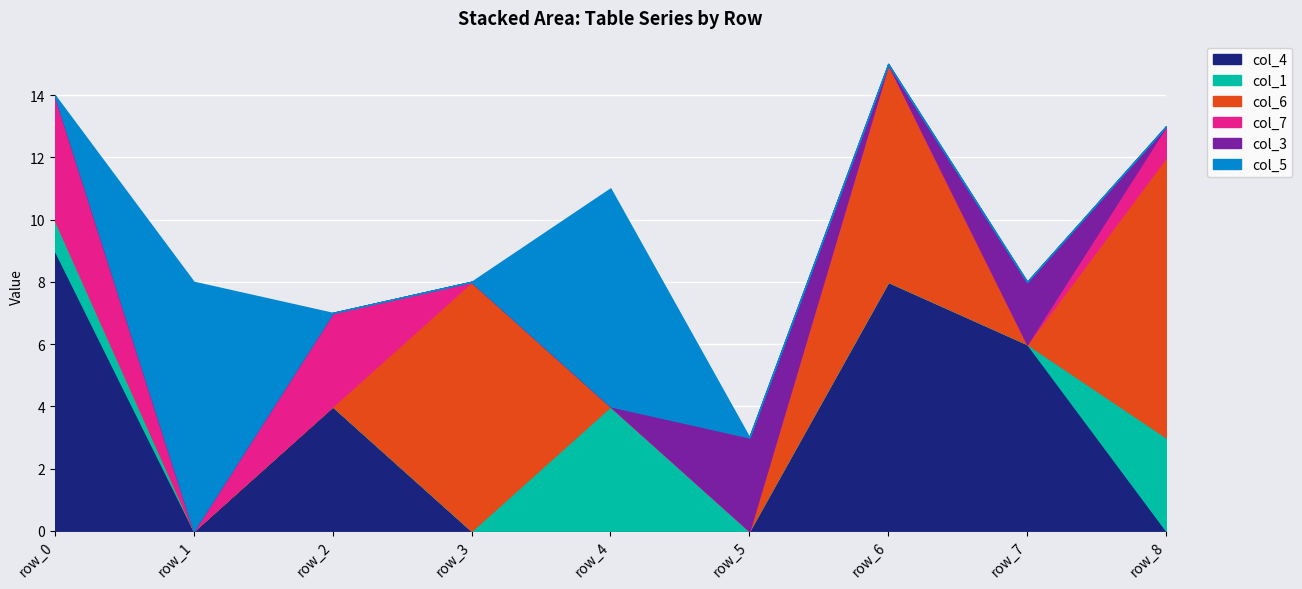

Between which two adjacent categories do col_5 and col_7 first intersect?

row_0 and row_1